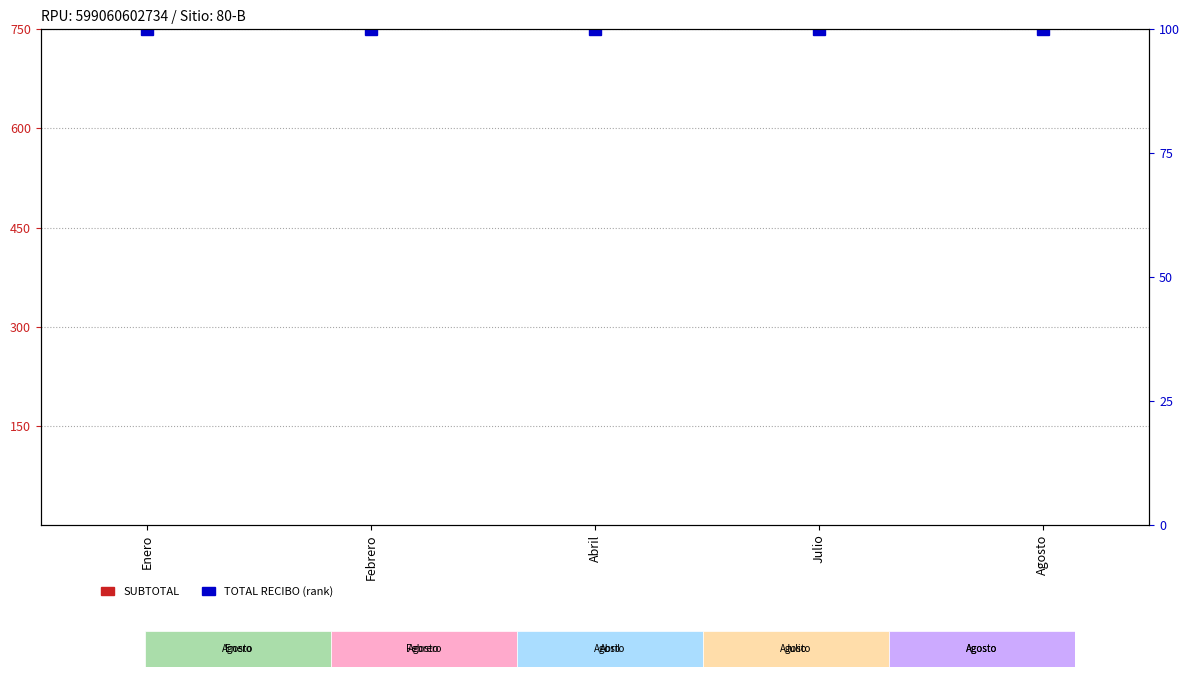

Rank the categories by TOTAL RECIBO (percentile rank) value from lowest to highest.

Enero, Febrero, Abril, Julio, Agosto